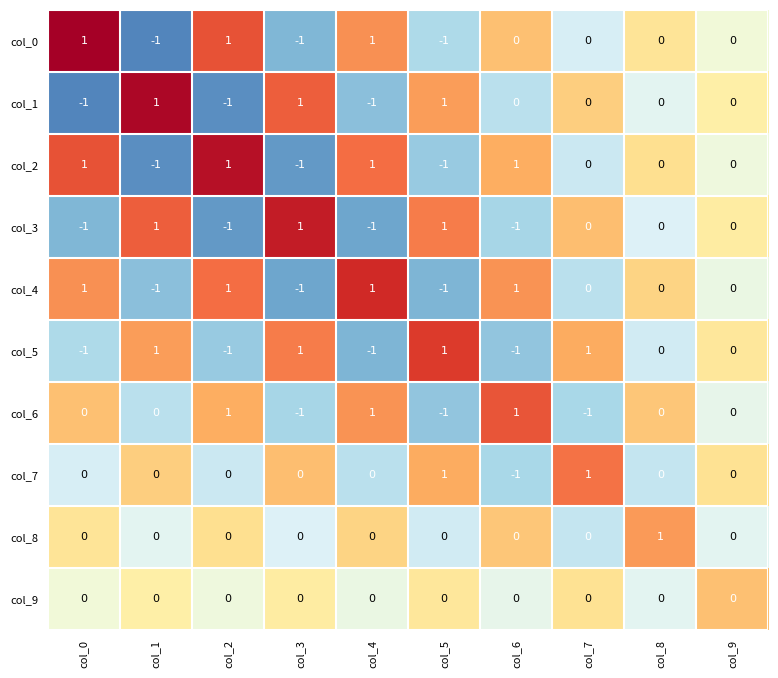

Where does the col_3 series first go above 0?

col_1